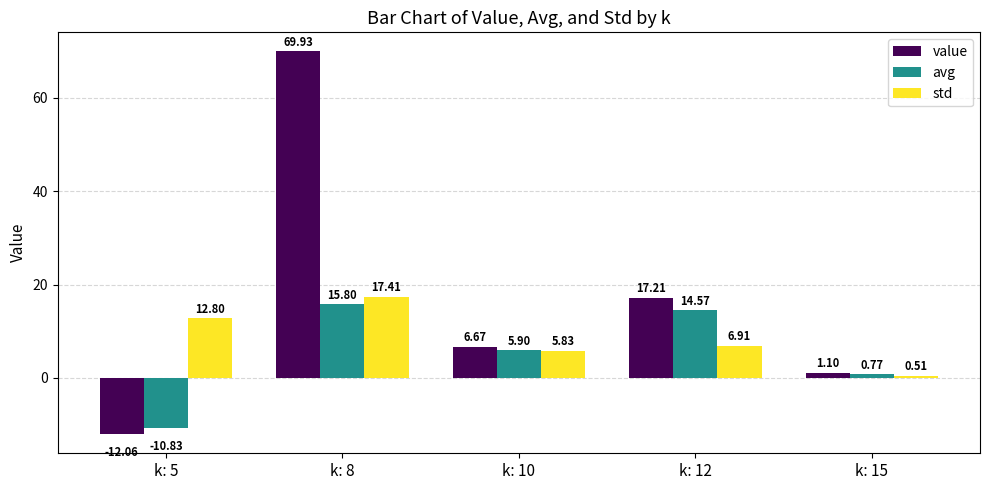

Is the value of std at k: 5 greater than the value of avg at k: 15?

Yes